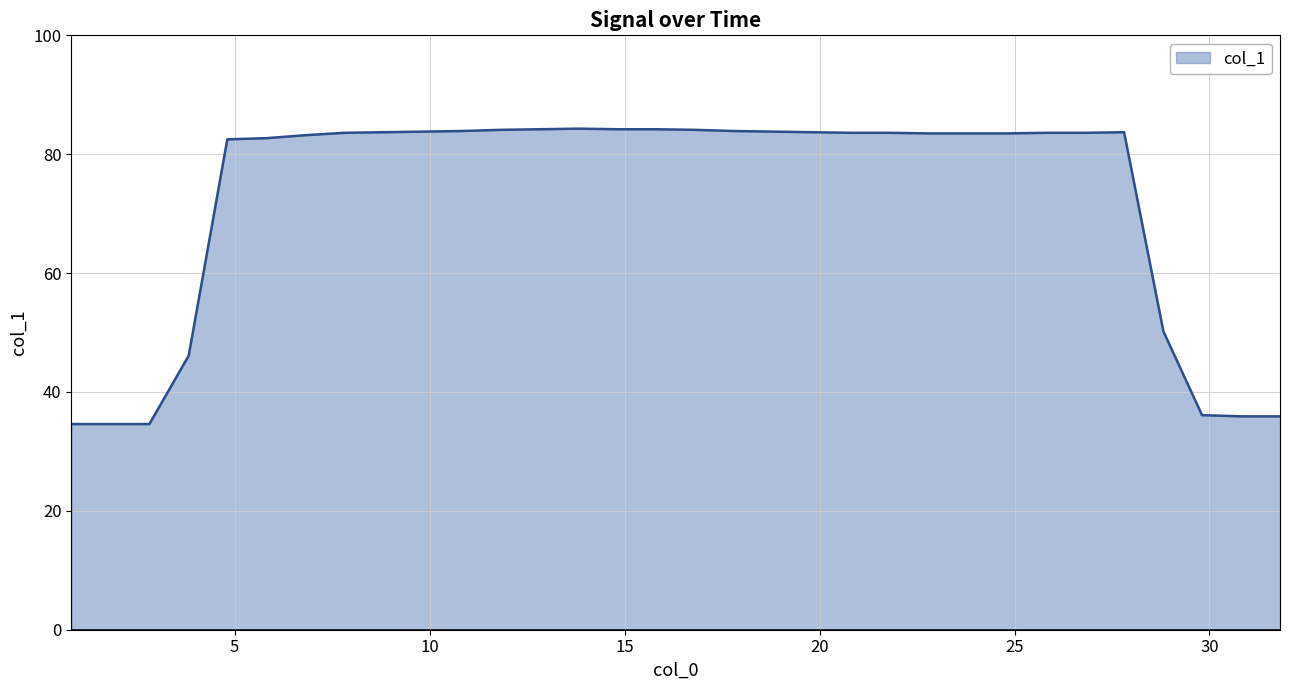

What is the greatest value displayed?

84.3